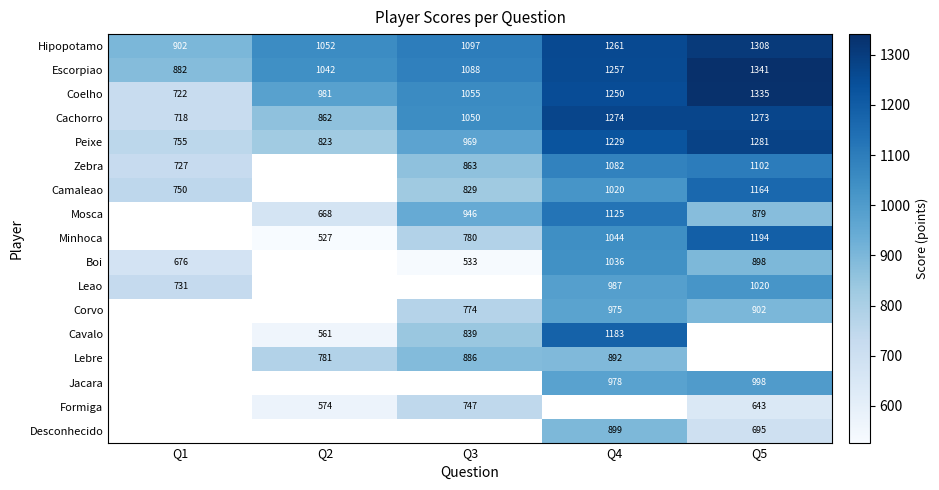

Which has a higher value, Q1 or Q4?

Q4